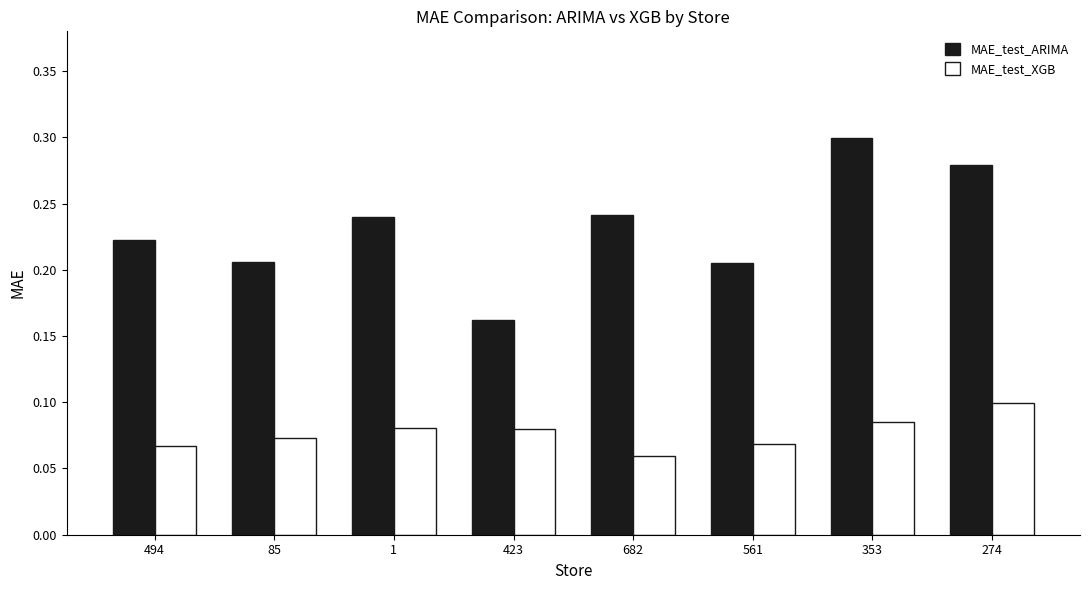

Which category has the lowest value in the MAE_test_ARIMA series?

423